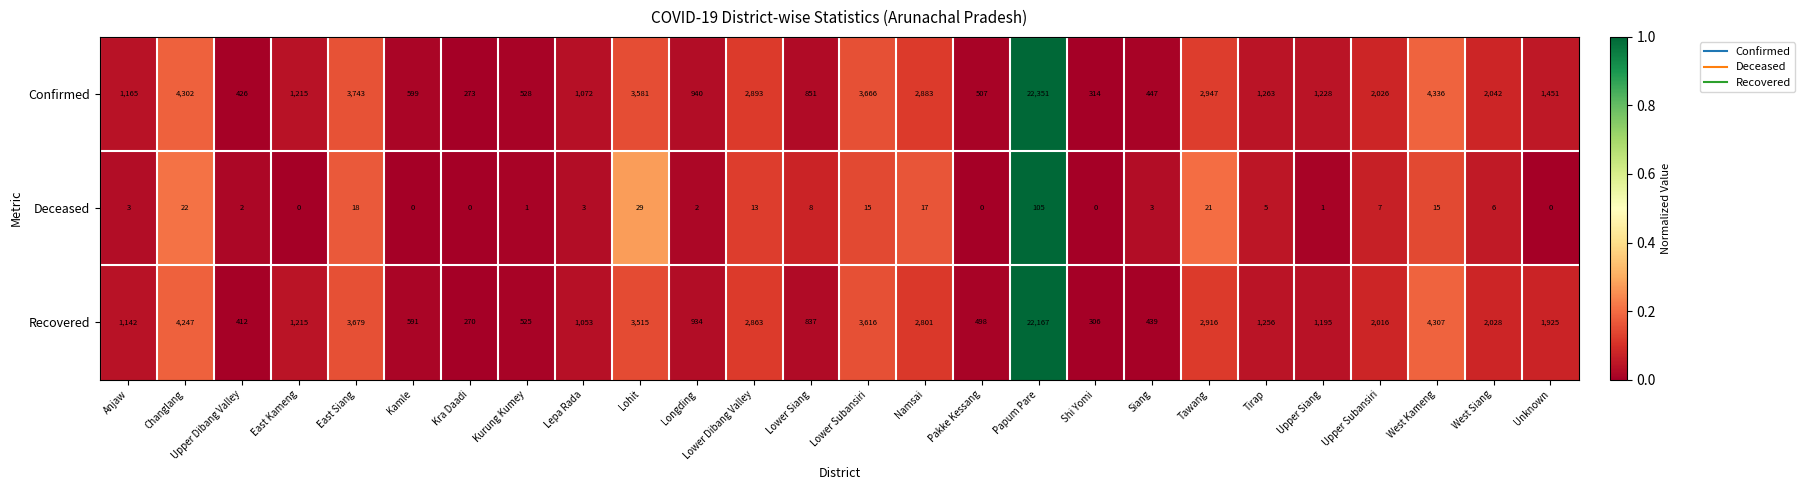

Rank the series at Lepa Rada from lowest to highest value.

Deceased, Recovered, Confirmed